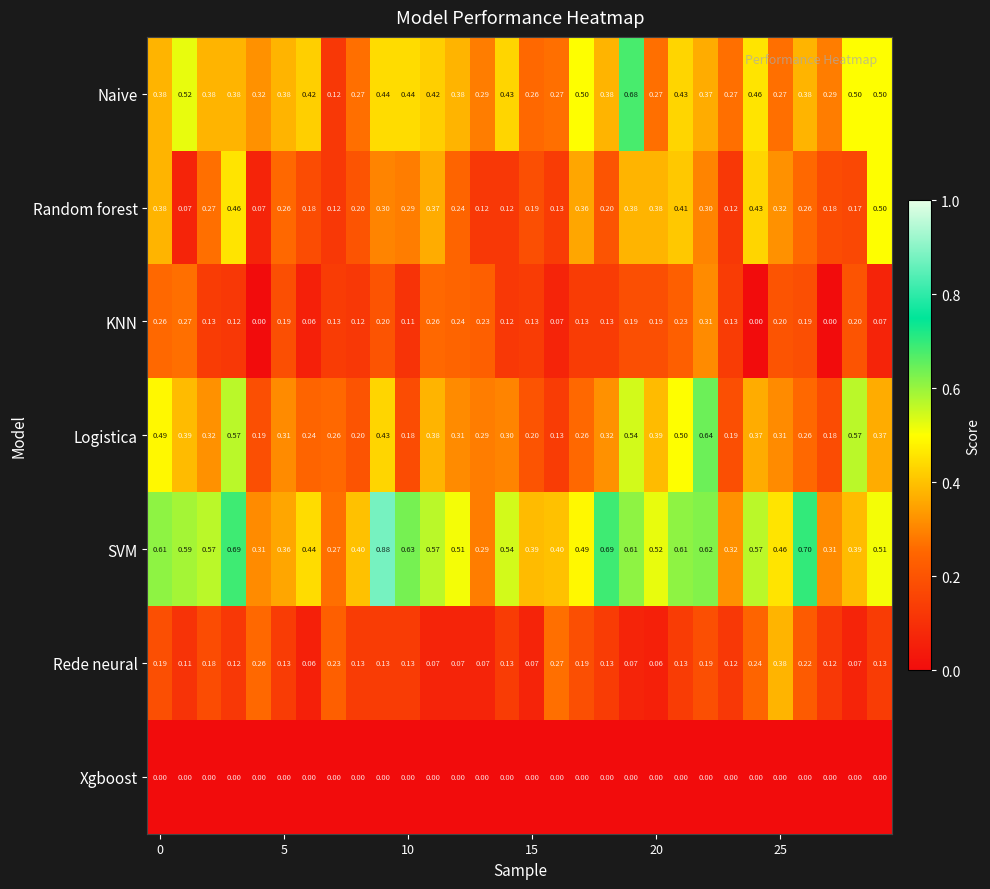

Which series has the largest total across all categories?

SVM